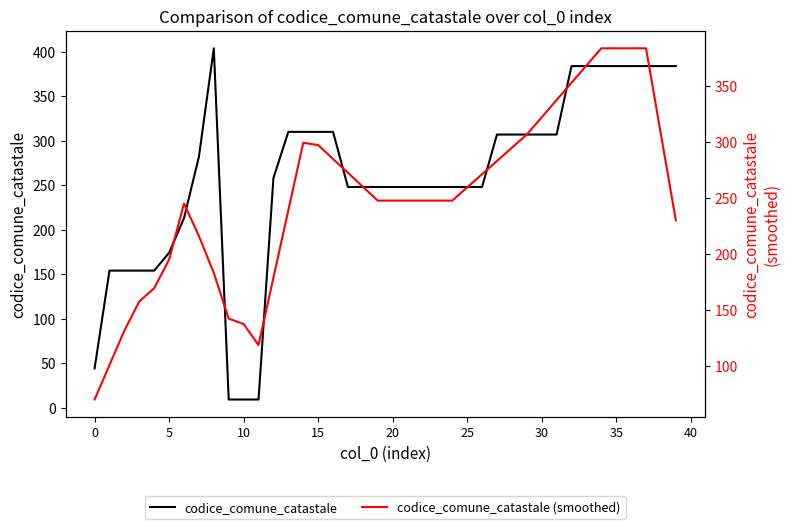

What is the difference between the maximum and second lowest values in the codice_comune_catastale (smoothed) series?

282.8